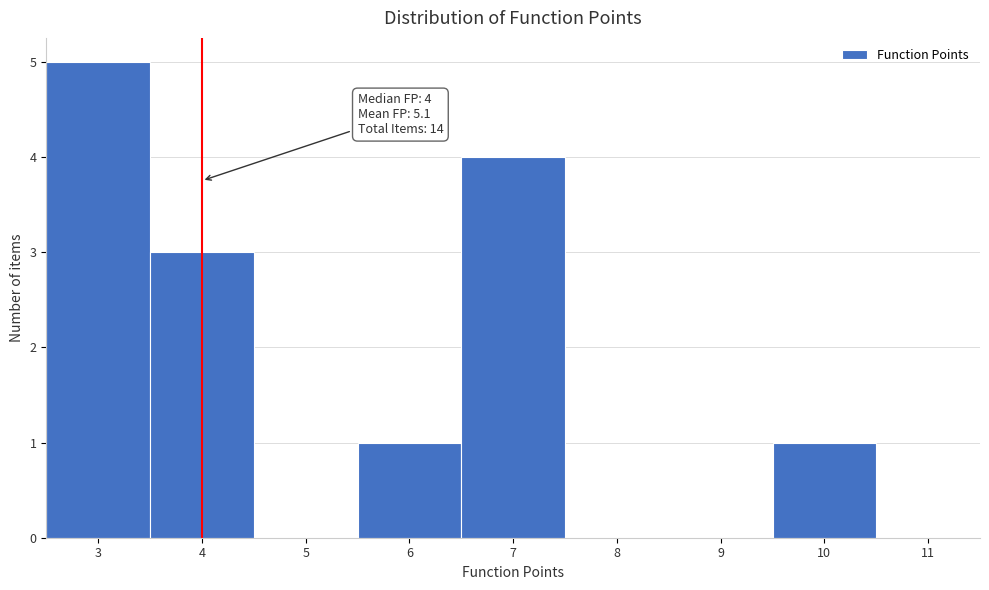

Which range on the x-axis has the tallest bar?

2.5 to 3.5